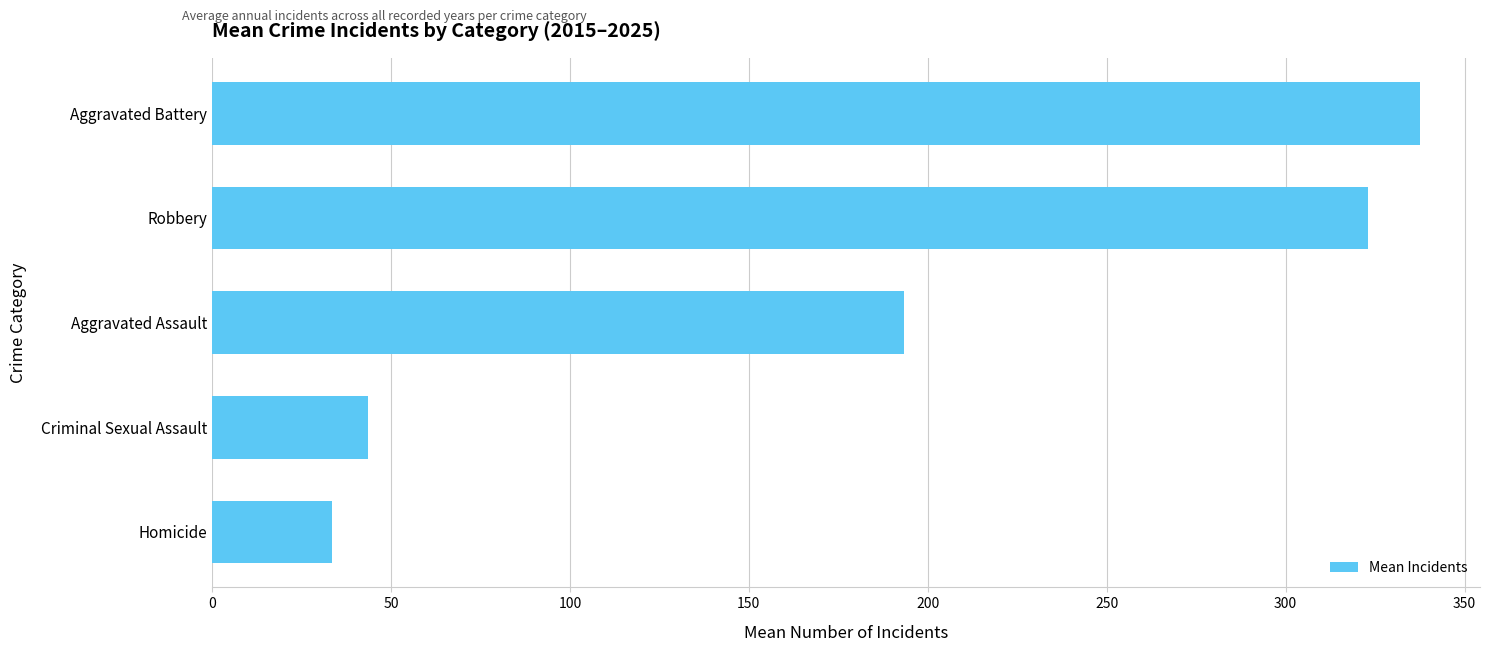

Which has a higher value, Robbery or Criminal Sexual Assault?

Robbery